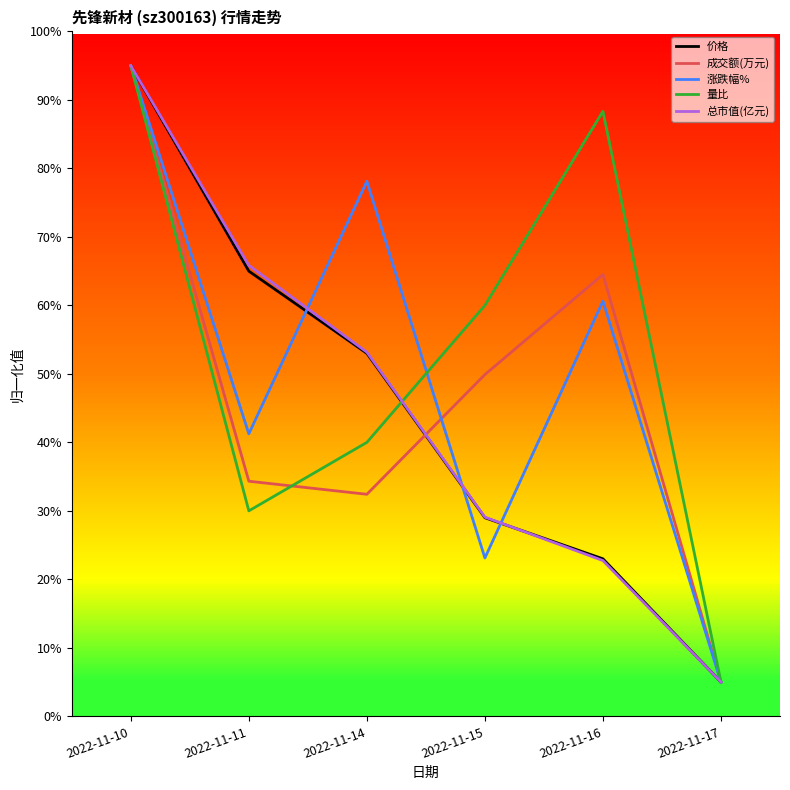

The value of 总市值(亿元) at 2022-11-14 is 53.2. True or false?

True